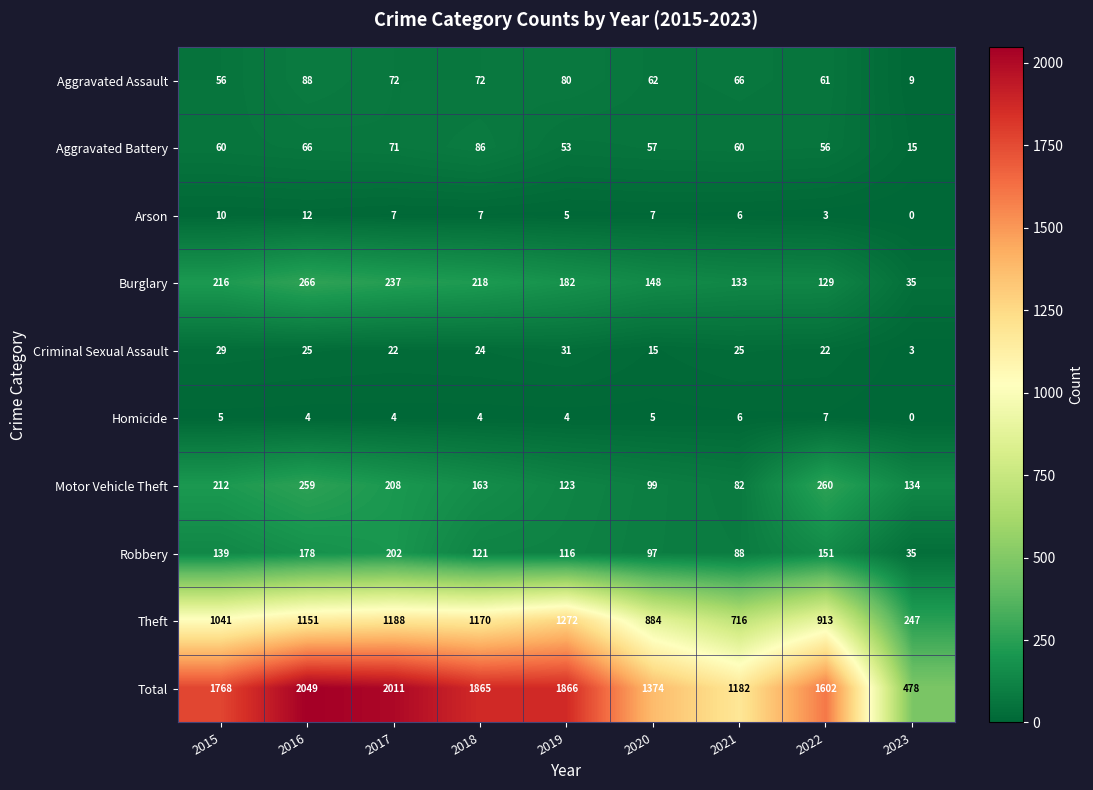

What is the difference between the maximum and minimum values in the Arson series?

12